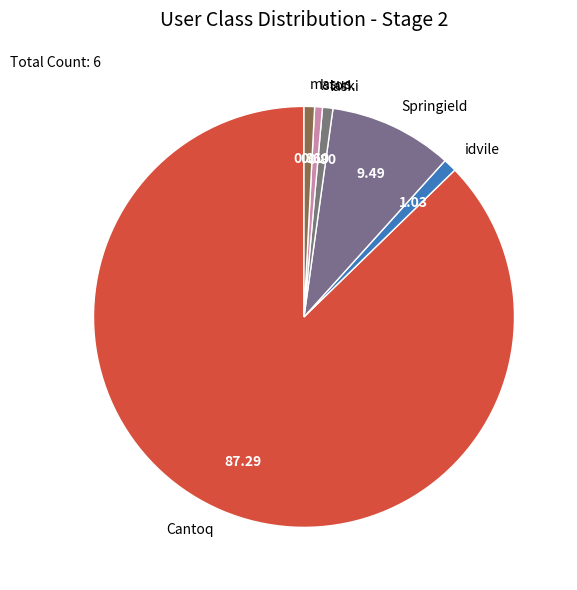

Does any single category account for the majority?

Yes